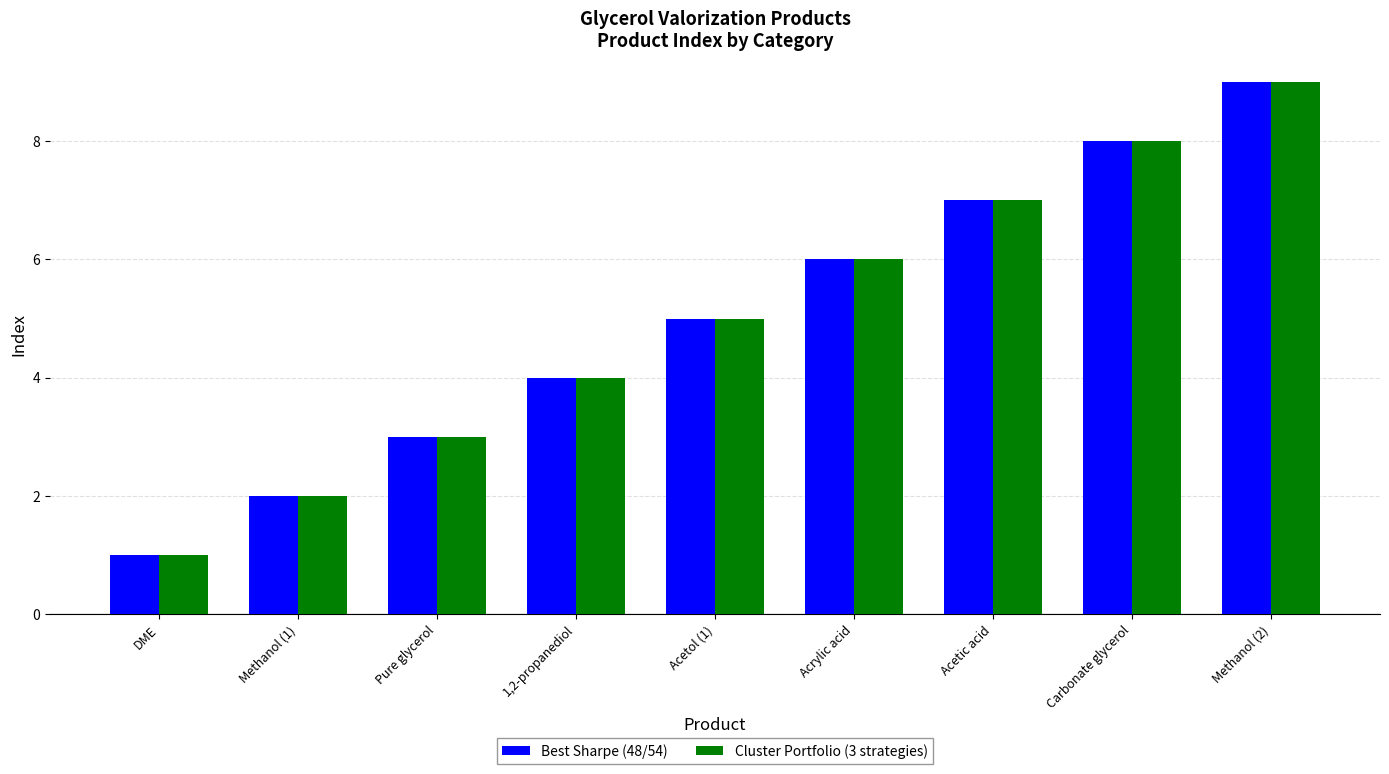

How many categories are shown in the chart?

9